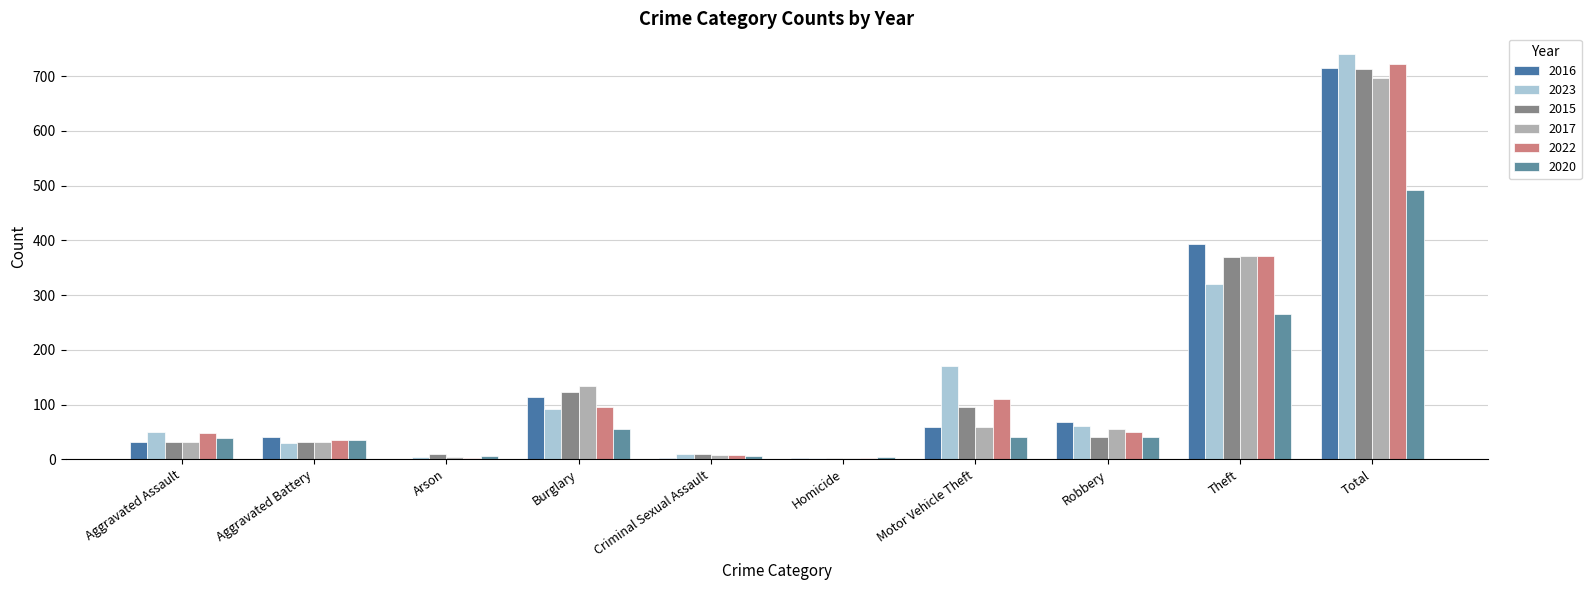

How many groups of bars are there?

10